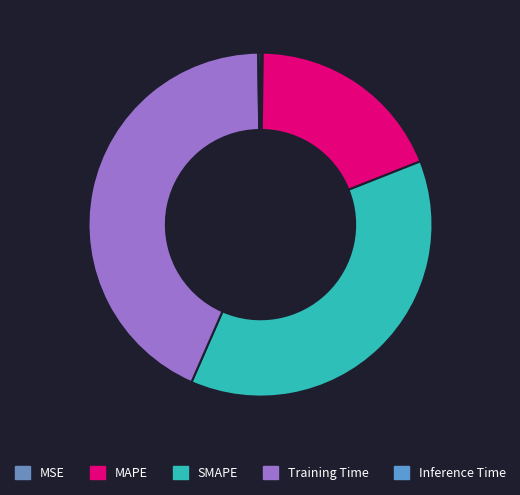

Is there a majority slice in this chart?

No